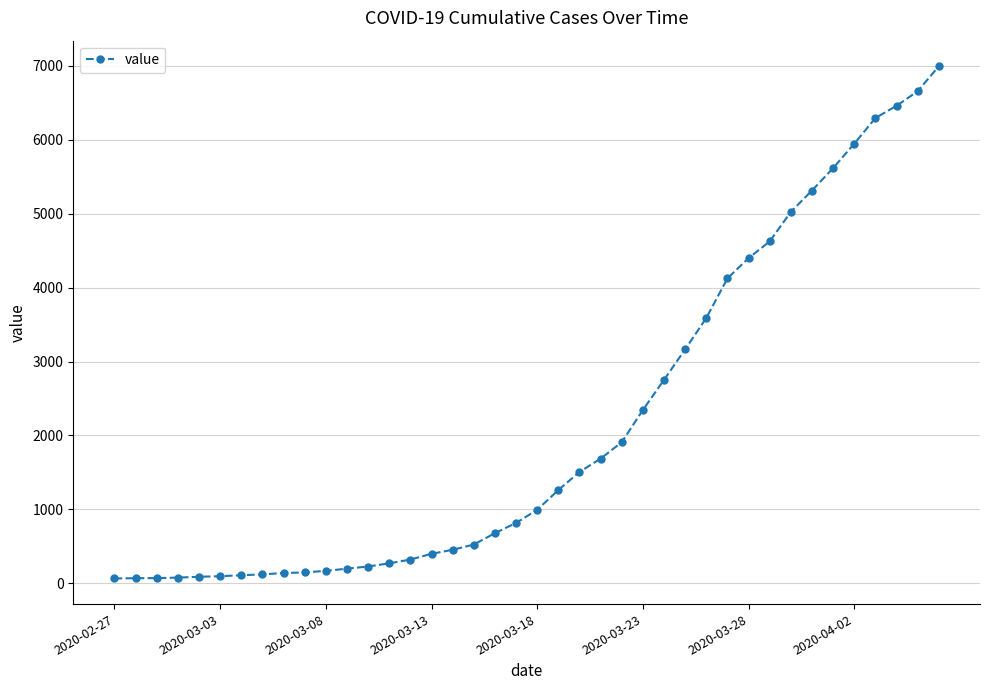

What is the greatest value displayed?

6995